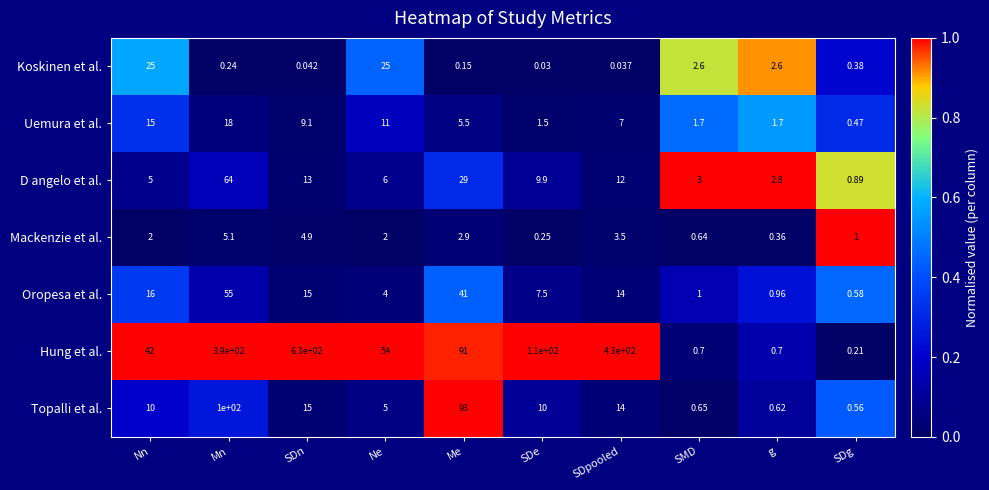

At which category does the chart reach its peak across all series?

SDn